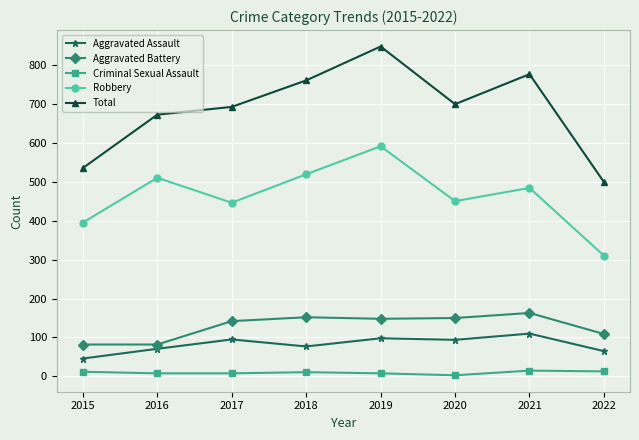

What is the difference between the highest and lowest values at 2022?

486